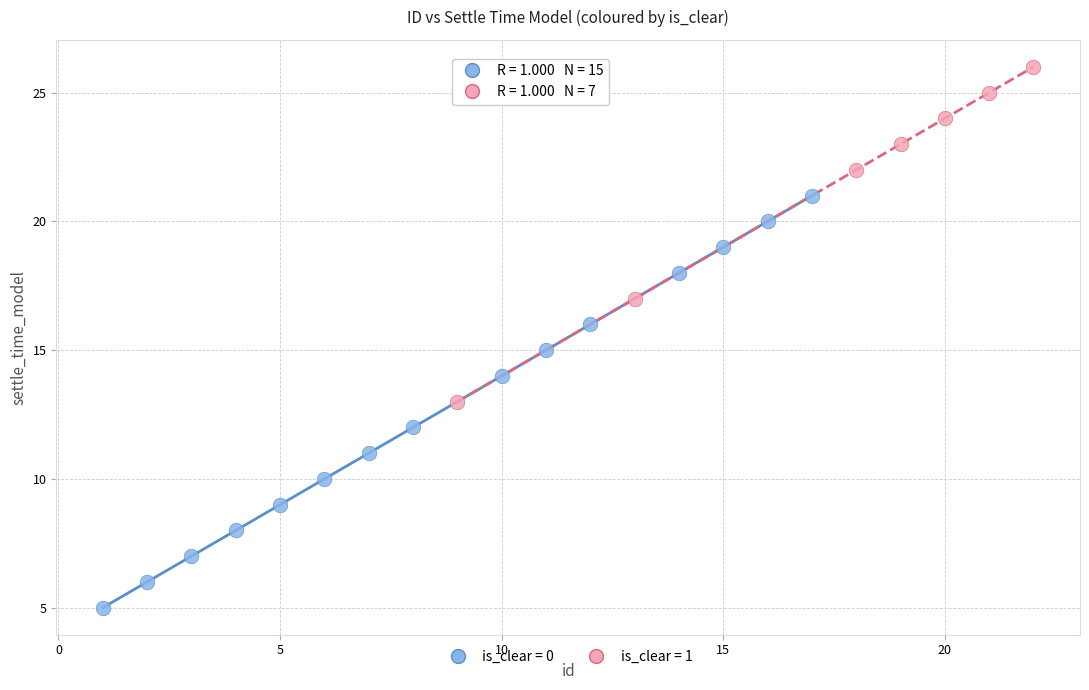

Which series has the largest Y range (max minus min)?

is_clear = 0